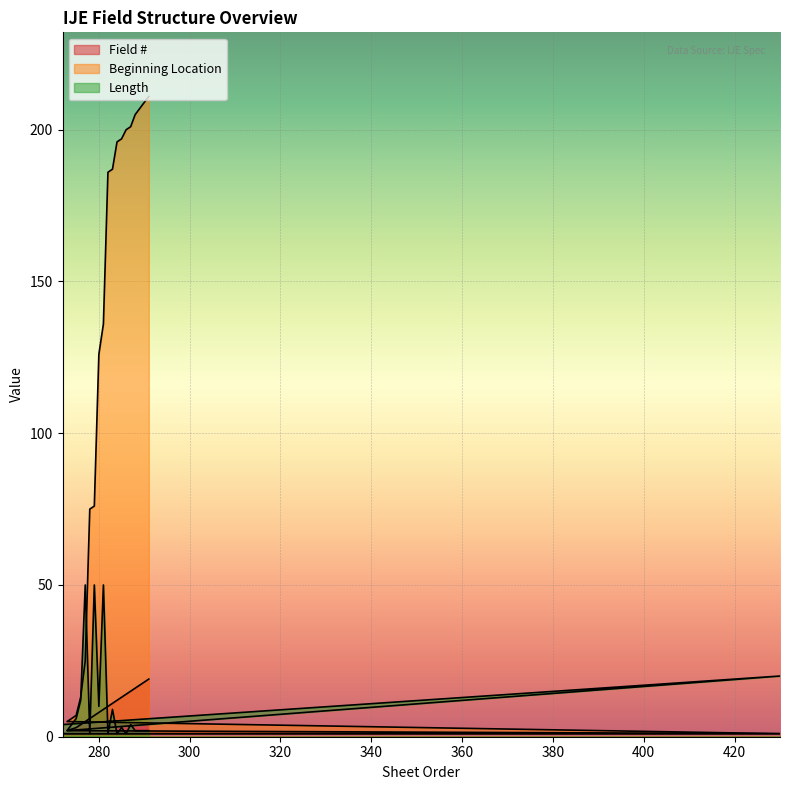

Rank the categories by Beginning Location value from lowest to highest.

272, 430, 273, 275, 276, 277, 278, 279, 280, 281, 282, 283, 284, 285, 286, 287, 288, 289, 290, 291